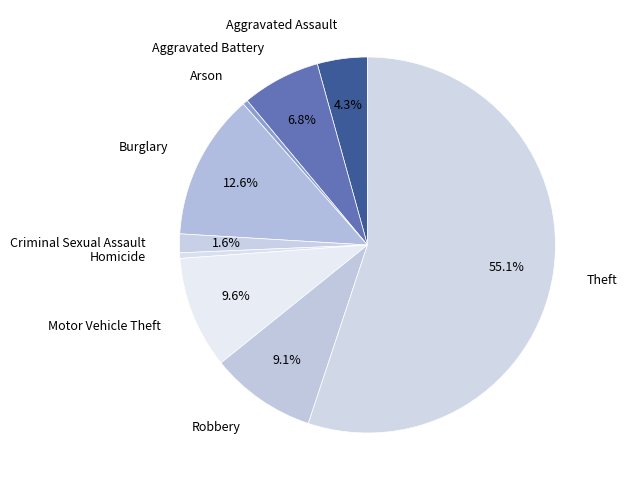

Which category has the biggest portion of the pie?

Theft